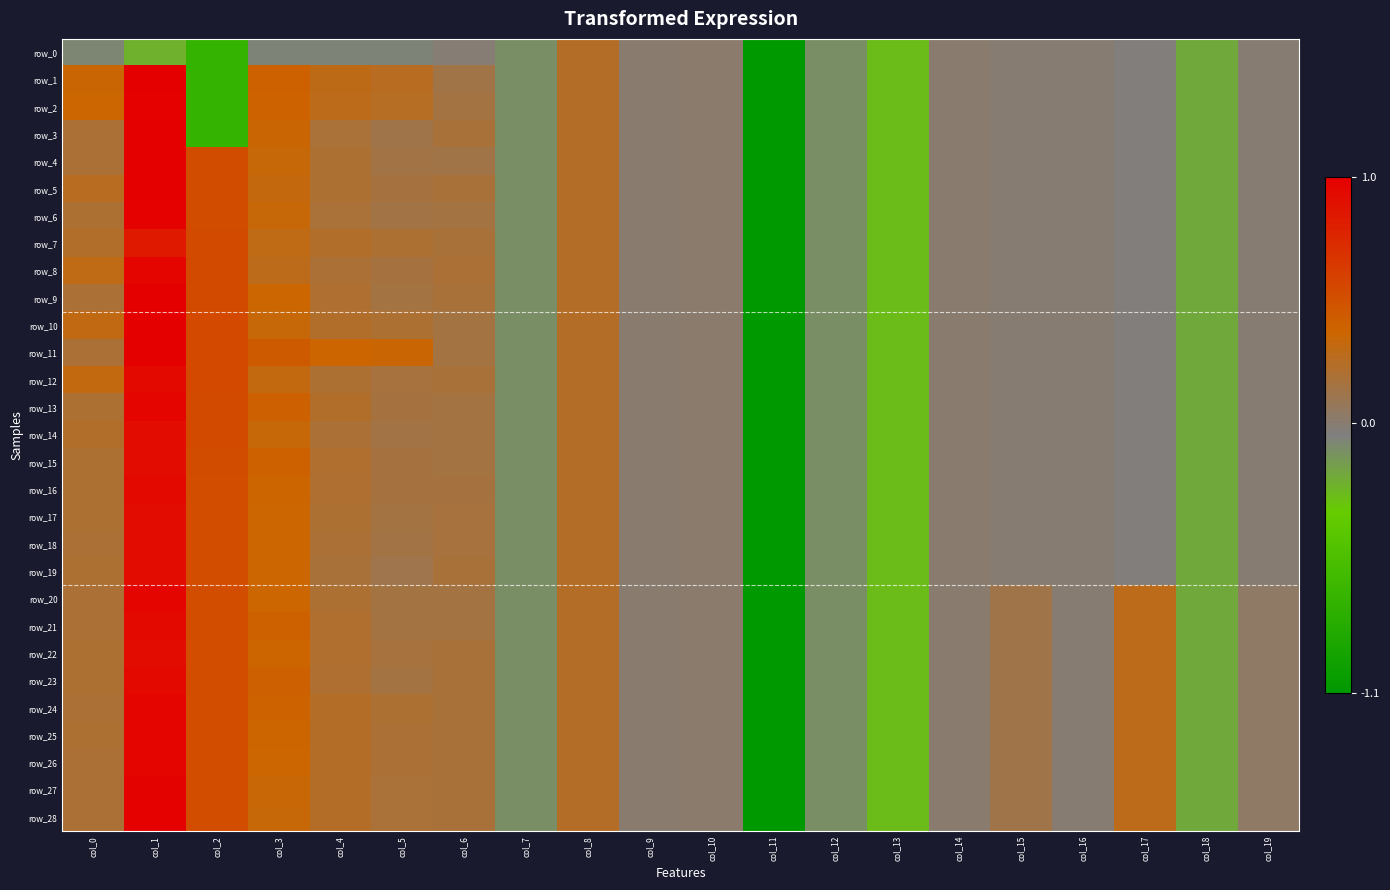

Reading left to right, what are all the values shown in this chart?

row_0: col_0=-0.1	col_1=-0.2	col_2=-0.7	col_3=-0.1	col_4=-0.1	col_5=-0.1	col_6=-0.0	col_7=-0.1	col_8=0.2	col_9=0.0	col_10=0.0	col_11=-1.1	col_12=-0.1	col_13=-0.3	col_14=-0.0	col_15=-0.0	col_16=-0.0	col_17=-0.0	col_18=-0.2	col_19=-0.0
row_1: col_0=0.4	col_1=1.0	col_2=-0.7	col_3=0.4	col_4=0.3	col_5=0.3	col_6=0.1	col_7=-0.1	col_8=0.2	col_9=0.0	col_10=0.0	col_11=-1.1	col_12=-0.1	col_13=-0.3	col_14=-0.0	col_15=-0.0	col_16=-0.0	col_17=-0.0	col_18=-0.2	col_19=-0.0
row_2: col_0=0.4	col_1=1.0	col_2=-0.7	col_3=0.4	col_4=0.3	col_5=0.2	col_6=0.2	col_7=-0.1	col_8=0.2	col_9=0.0	col_10=0.0	col_11=-1.1	col_12=-0.1	col_13=-0.3	col_14=-0.0	col_15=-0.0	col_16=-0.0	col_17=-0.0	col_18=-0.2	col_19=-0.0
row_3: col_0=0.2	col_1=1.0	col_2=-0.7	col_3=0.4	col_4=0.2	col_5=0.1	col_6=0.2	col_7=-0.1	col_8=0.2	col_9=0.0	col_10=0.0	col_11=-1.1	col_12=-0.1	col_13=-0.3	col_14=-0.0	col_15=-0.0	col_16=-0.0	col_17=-0.0	col_18=-0.2	col_19=-0.0
row_4: col_0=0.2	col_1=1.0	col_2=0.5	col_3=0.3	col_4=0.2	col_5=0.1	col_6=0.1	col_7=-0.1	col_8=0.2	col_9=0.0	col_10=0.0	col_11=-1.1	col_12=-0.1	col_13=-0.3	col_14=-0.0	col_15=-0.0	col_16=-0.0	col_17=-0.0	col_18=-0.2	col_19=-0.0
row_5: col_0=0.3	col_1=1.0	col_2=0.5	col_3=0.3	col_4=0.2	col_5=0.2	col_6=0.2	col_7=-0.1	col_8=0.2	col_9=0.0	col_10=0.0	col_11=-1.1	col_12=-0.1	col_13=-0.3	col_14=-0.0	col_15=-0.0	col_16=-0.0	col_17=-0.0	col_18=-0.2	col_19=-0.0
row_6: col_0=0.2	col_1=1.0	col_2=0.5	col_3=0.3	col_4=0.2	col_5=0.1	col_6=0.2	col_7=-0.1	col_8=0.2	col_9=0.0	col_10=0.0	col_11=-1.1	col_12=-0.1	col_13=-0.3	col_14=-0.0	col_15=-0.0	col_16=-0.0	col_17=-0.0	col_18=-0.2	col_19=-0.0
row_7: col_0=0.2	col_1=0.9	col_2=0.5	col_3=0.3	col_4=0.2	col_5=0.2	col_6=0.2	col_7=-0.1	col_8=0.2	col_9=0.0	col_10=0.0	col_11=-1.1	col_12=-0.1	col_13=-0.3	col_14=-0.0	col_15=-0.0	col_16=-0.0	col_17=-0.0	col_18=-0.2	col_19=-0.0
row_8: col_0=0.3	col_1=1.0	col_2=0.5	col_3=0.3	col_4=0.2	col_5=0.2	col_6=0.2	col_7=-0.1	col_8=0.2	col_9=0.0	col_10=0.0	col_11=-1.1	col_12=-0.1	col_13=-0.3	col_14=-0.0	col_15=-0.0	col_16=-0.0	col_17=-0.0	col_18=-0.2	col_19=-0.0
row_9: col_0=0.2	col_1=1.0	col_2=0.5	col_3=0.4	col_4=0.2	col_5=0.2	col_6=0.2	col_7=-0.1	col_8=0.2	col_9=0.0	col_10=0.0	col_11=-1.1	col_12=-0.1	col_13=-0.3	col_14=-0.0	col_15=-0.0	col_16=-0.0	col_17=-0.0	col_18=-0.2	col_19=-0.0
row_10: col_0=0.3	col_1=1.0	col_2=0.5	col_3=0.3	col_4=0.2	col_5=0.2	col_6=0.2	col_7=-0.1	col_8=0.2	col_9=0.0	col_10=0.0	col_11=-1.1	col_12=-0.1	col_13=-0.3	col_14=-0.0	col_15=-0.0	col_16=-0.0	col_17=-0.0	col_18=-0.2	col_19=-0.0
row_11: col_0=0.2	col_1=1.0	col_2=0.5	col_3=0.4	col_4=0.4	col_5=0.4	col_6=0.2	col_7=-0.1	col_8=0.2	col_9=0.0	col_10=0.0	col_11=-1.1	col_12=-0.1	col_13=-0.3	col_14=-0.0	col_15=-0.0	col_16=-0.0	col_17=-0.0	col_18=-0.2	col_19=-0.0
row_12: col_0=0.3	col_1=0.9	col_2=0.5	col_3=0.3	col_4=0.2	col_5=0.2	col_6=0.2	col_7=-0.1	col_8=0.2	col_9=0.0	col_10=0.0	col_11=-1.1	col_12=-0.1	col_13=-0.3	col_14=-0.0	col_15=-0.0	col_16=-0.0	col_17=-0.0	col_18=-0.2	col_19=-0.0
row_13: col_0=0.2	col_1=1.0	col_2=0.5	col_3=0.4	col_4=0.2	col_5=0.2	col_6=0.2	col_7=-0.1	col_8=0.2	col_9=0.0	col_10=0.0	col_11=-1.1	col_12=-0.1	col_13=-0.3	col_14=-0.0	col_15=-0.0	col_16=-0.0	col_17=-0.0	col_18=-0.2	col_19=-0.0
row_14: col_0=0.2	col_1=0.9	col_2=0.5	col_3=0.3	col_4=0.2	col_5=0.1	col_6=0.2	col_7=-0.1	col_8=0.2	col_9=0.0	col_10=0.0	col_11=-1.1	col_12=-0.1	col_13=-0.3	col_14=-0.0	col_15=-0.0	col_16=-0.0	col_17=-0.0	col_18=-0.2	col_19=-0.0
row_15: col_0=0.2	col_1=0.9	col_2=0.5	col_3=0.4	col_4=0.2	col_5=0.2	col_6=0.2	col_7=-0.1	col_8=0.2	col_9=0.0	col_10=0.0	col_11=-1.1	col_12=-0.1	col_13=-0.3	col_14=-0.0	col_15=-0.0	col_16=-0.0	col_17=-0.0	col_18=-0.2	col_19=-0.0
row_16: col_0=0.2	col_1=0.9	col_2=0.5	col_3=0.4	col_4=0.2	col_5=0.2	col_6=0.2	col_7=-0.1	col_8=0.2	col_9=0.0	col_10=0.0	col_11=-1.1	col_12=-0.1	col_13=-0.3	col_14=-0.0	col_15=-0.0	col_16=-0.0	col_17=-0.0	col_18=-0.2	col_19=-0.0
row_17: col_0=0.2	col_1=0.9	col_2=0.5	col_3=0.4	col_4=0.2	col_5=0.2	col_6=0.2	col_7=-0.1	col_8=0.2	col_9=0.0	col_10=0.0	col_11=-1.1	col_12=-0.1	col_13=-0.3	col_14=-0.0	col_15=-0.0	col_16=-0.0	col_17=-0.0	col_18=-0.2	col_19=-0.0
row_18: col_0=0.2	col_1=0.9	col_2=0.5	col_3=0.4	col_4=0.2	col_5=0.1	col_6=0.2	col_7=-0.1	col_8=0.2	col_9=0.0	col_10=0.0	col_11=-1.1	col_12=-0.1	col_13=-0.3	col_14=-0.0	col_15=-0.0	col_16=-0.0	col_17=-0.0	col_18=-0.2	col_19=-0.0
row_19: col_0=0.2	col_1=0.9	col_2=0.5	col_3=0.4	col_4=0.2	col_5=0.1	col_6=0.2	col_7=-0.1	col_8=0.2	col_9=0.0	col_10=0.0	col_11=-1.1	col_12=-0.1	col_13=-0.3	col_14=-0.0	col_15=-0.0	col_16=-0.0	col_17=-0.0	col_18=-0.2	col_19=-0.0
row_20: col_0=0.2	col_1=1.0	col_2=0.5	col_3=0.4	col_4=0.2	col_5=0.1	col_6=0.2	col_7=-0.1	col_8=0.2	col_9=0.0	col_10=0.0	col_11=-1.1	col_12=-0.1	col_13=-0.3	col_14=-0.0	col_15=0.1	col_16=-0.0	col_17=0.3	col_18=-0.2	col_19=0.0
row_21: col_0=0.2	col_1=1.0	col_2=0.5	col_3=0.4	col_4=0.2	col_5=0.1	col_6=0.2	col_7=-0.1	col_8=0.2	col_9=0.0	col_10=0.0	col_11=-1.1	col_12=-0.1	col_13=-0.3	col_14=-0.0	col_15=0.1	col_16=-0.0	col_17=0.3	col_18=-0.2	col_19=0.0
row_22: col_0=0.2	col_1=0.9	col_2=0.5	col_3=0.4	col_4=0.2	col_5=0.2	col_6=0.2	col_7=-0.1	col_8=0.2	col_9=0.0	col_10=0.0	col_11=-1.1	col_12=-0.1	col_13=-0.3	col_14=-0.0	col_15=0.1	col_16=-0.0	col_17=0.3	col_18=-0.2	col_19=0.0
row_23: col_0=0.2	col_1=0.9	col_2=0.5	col_3=0.4	col_4=0.2	col_5=0.2	col_6=0.2	col_7=-0.1	col_8=0.2	col_9=0.0	col_10=0.0	col_11=-1.1	col_12=-0.1	col_13=-0.3	col_14=-0.0	col_15=0.1	col_16=-0.0	col_17=0.3	col_18=-0.2	col_19=0.0
row_24: col_0=0.2	col_1=1.0	col_2=0.5	col_3=0.4	col_4=0.2	col_5=0.2	col_6=0.2	col_7=-0.1	col_8=0.2	col_9=0.0	col_10=0.0	col_11=-1.1	col_12=-0.1	col_13=-0.3	col_14=-0.0	col_15=0.1	col_16=-0.0	col_17=0.3	col_18=-0.2	col_19=0.0
row_25: col_0=0.2	col_1=1.0	col_2=0.5	col_3=0.4	col_4=0.2	col_5=0.2	col_6=0.2	col_7=-0.1	col_8=0.2	col_9=0.0	col_10=0.0	col_11=-1.1	col_12=-0.1	col_13=-0.3	col_14=-0.0	col_15=0.1	col_16=-0.0	col_17=0.3	col_18=-0.2	col_19=0.0
row_26: col_0=0.2	col_1=1.0	col_2=0.5	col_3=0.4	col_4=0.2	col_5=0.2	col_6=0.2	col_7=-0.1	col_8=0.2	col_9=0.0	col_10=0.0	col_11=-1.1	col_12=-0.1	col_13=-0.3	col_14=-0.0	col_15=0.1	col_16=-0.0	col_17=0.3	col_18=-0.2	col_19=0.0
row_27: col_0=0.2	col_1=1.0	col_2=0.5	col_3=0.3	col_4=0.2	col_5=0.2	col_6=0.2	col_7=-0.1	col_8=0.2	col_9=0.0	col_10=0.0	col_11=-1.1	col_12=-0.1	col_13=-0.3	col_14=-0.0	col_15=0.1	col_16=-0.0	col_17=0.3	col_18=-0.2	col_19=0.0
row_28: col_0=0.2	col_1=1.0	col_2=0.5	col_3=0.3	col_4=0.2	col_5=0.2	col_6=0.2	col_7=-0.1	col_8=0.2	col_9=0.0	col_10=0.0	col_11=-1.1	col_12=-0.1	col_13=-0.3	col_14=-0.0	col_15=0.1	col_16=-0.0	col_17=0.3	col_18=-0.2	col_19=0.0